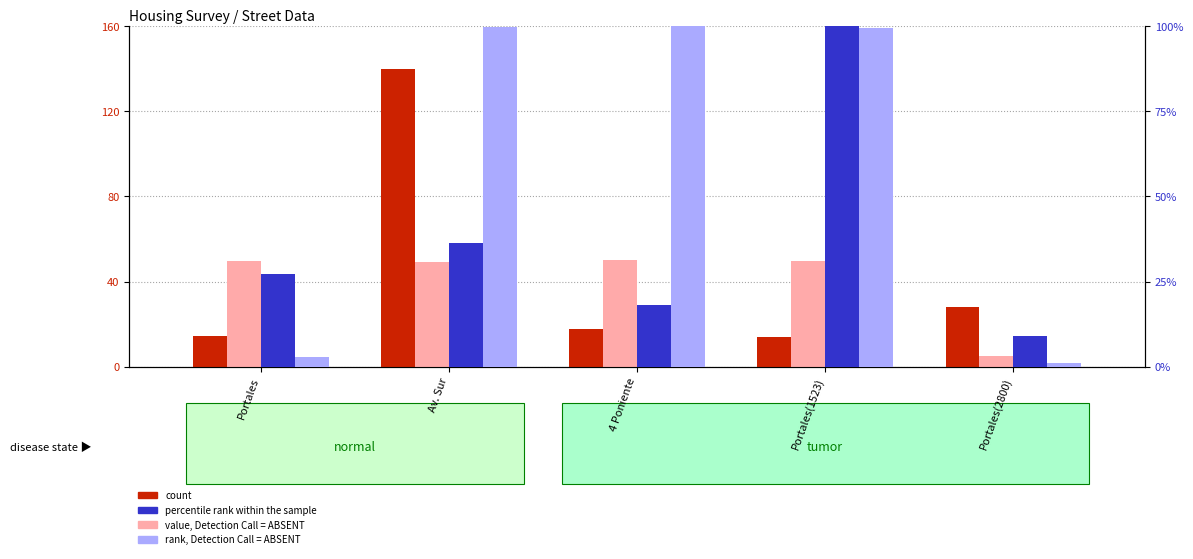

What is the highest value of the percentile rank within the sample series?

100.0